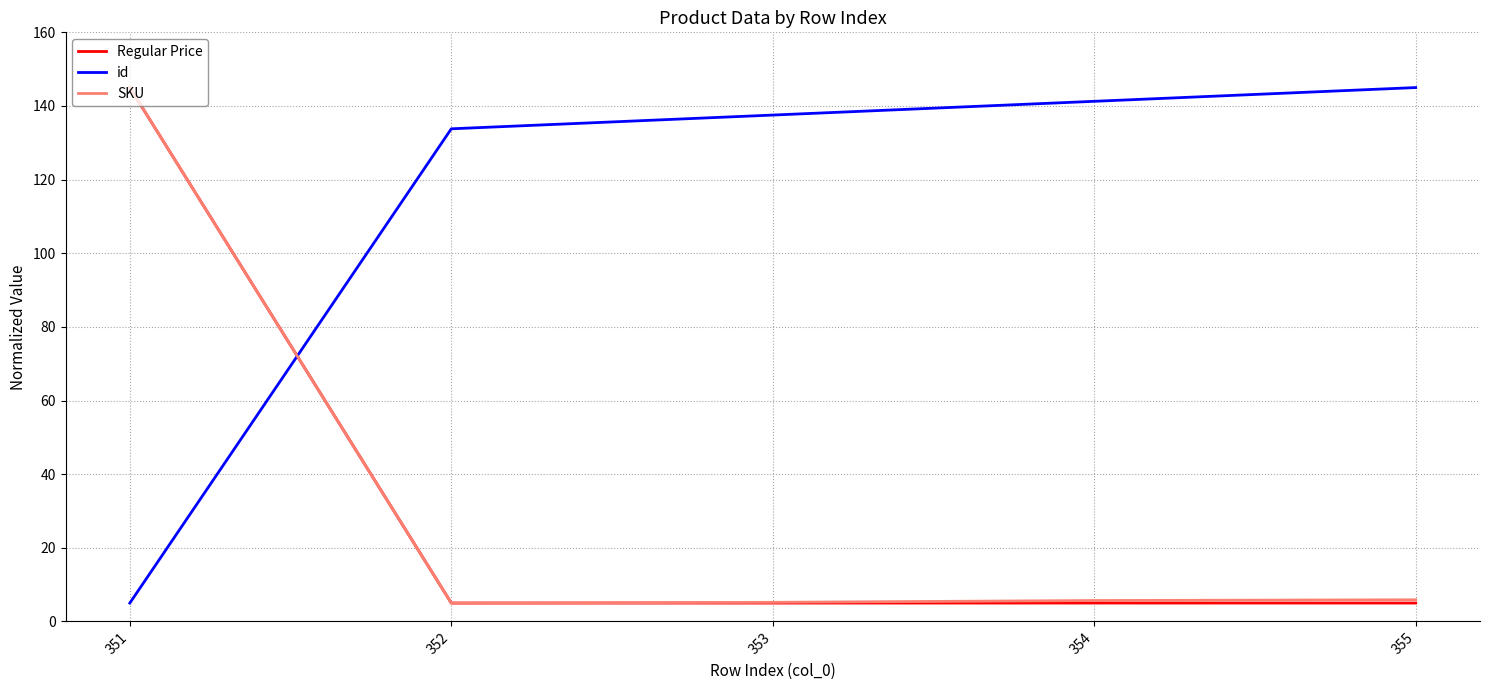

What is the difference between the highest and lowest values at 351?

140.0